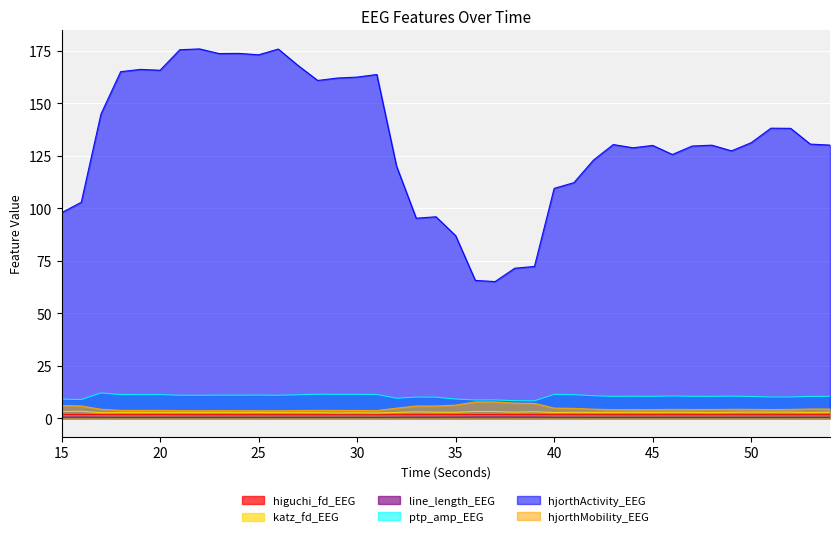

What is the spread (max minus min) of values at 28?

160.4